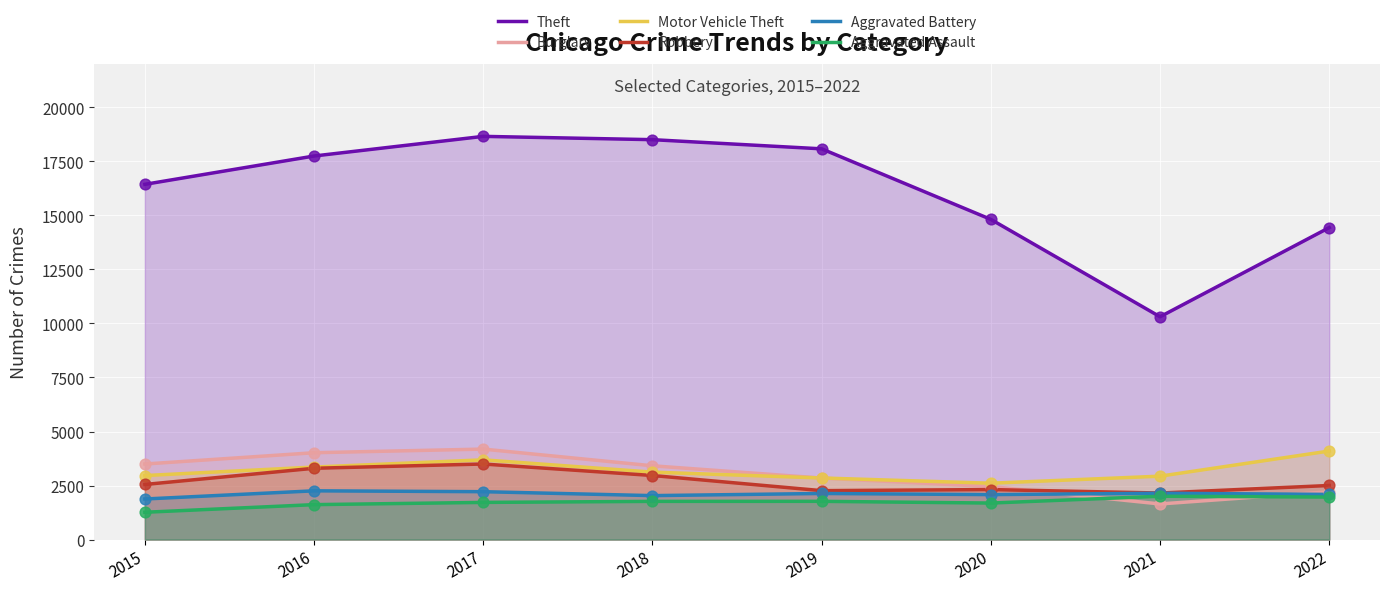

At how many categories does at least one series exceed 8390?

8